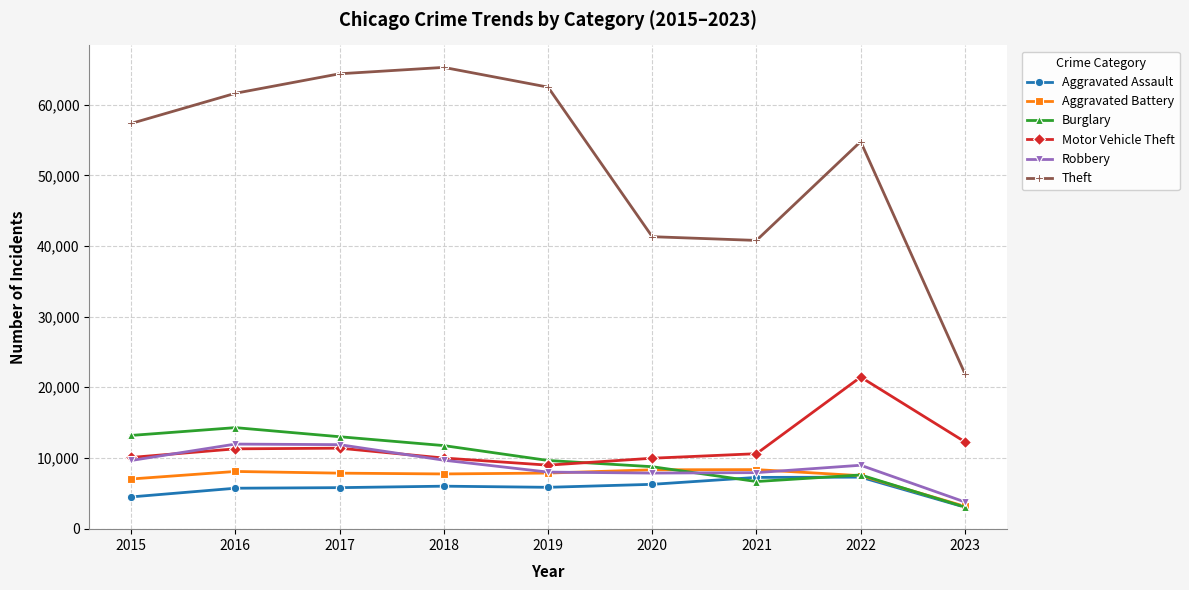

True or false: Robbery and Theft intersect in this chart.

False